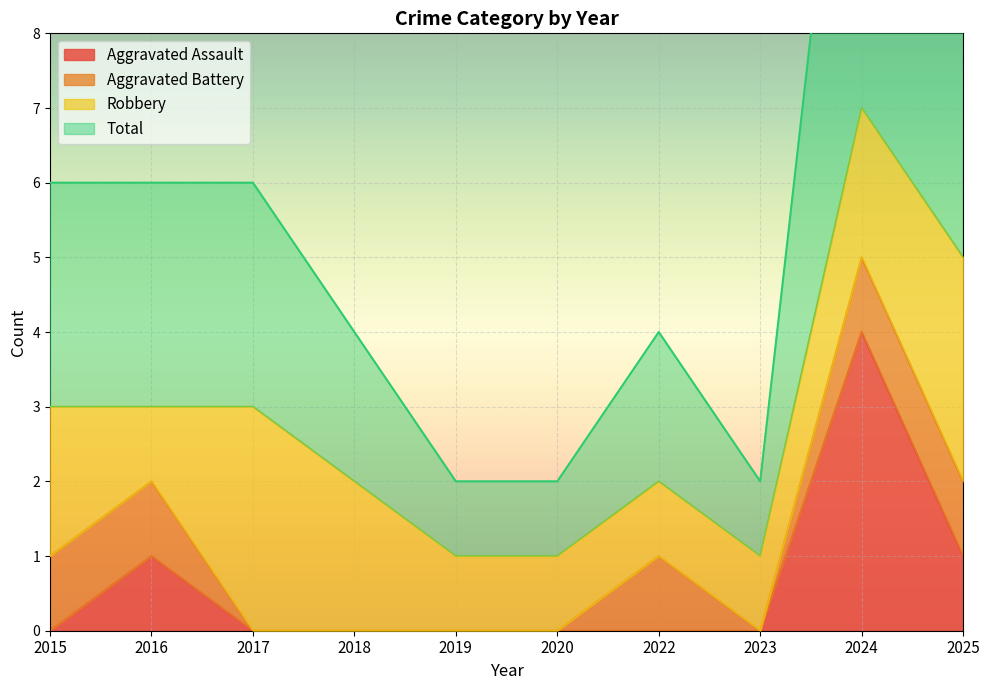

At which category does Total reach its first local peak?

2022